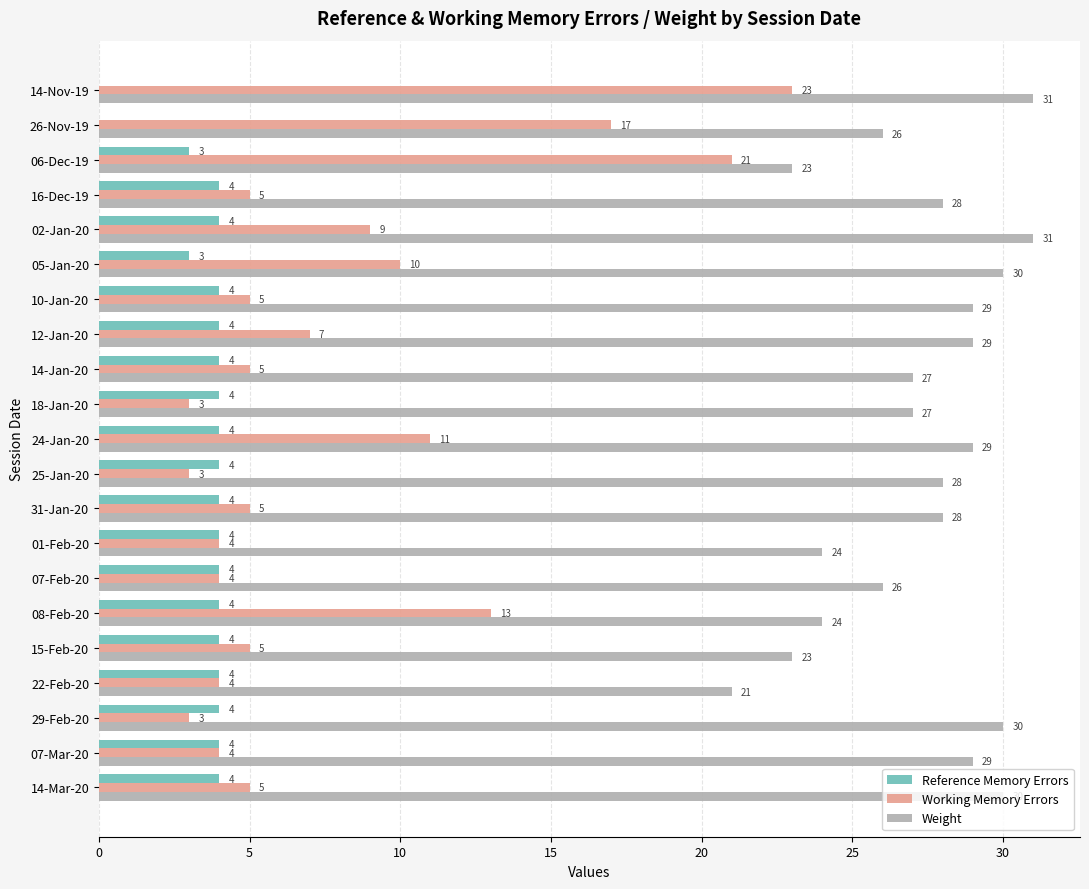

What is the sum of all Working Memory Errors values?

166